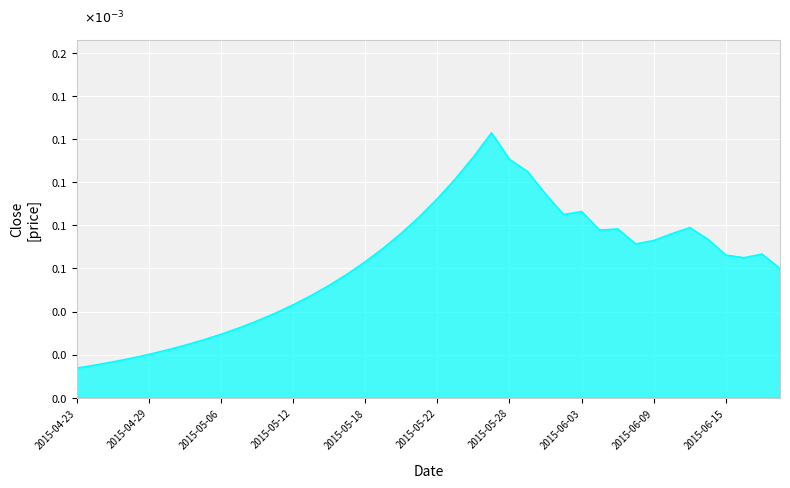

Rank the categories by value from highest to lowest.

2015-05-27, 2015-05-26, 2015-05-28, 2015-05-29, 2015-05-25, 2015-06-01, 2015-05-22, 2015-06-03, 2015-06-02, 2015-05-21, 2015-06-11, 2015-06-05, 2015-06-04, 2015-05-20, 2015-06-10, 2015-06-12, 2015-06-09, 2015-06-08, 2015-05-19, 2015-06-17, 2015-06-15, 2015-06-16, 2015-05-18, 2015-06-18, 2015-05-15, 2015-05-14, 2015-05-13, 2015-05-12, 2015-05-11, 2015-05-08, 2015-05-07, 2015-05-06, 2015-05-05, 2015-05-04, 2015-04-30, 2015-04-29, 2015-04-28, 2015-04-27, 2015-04-24, 2015-04-23